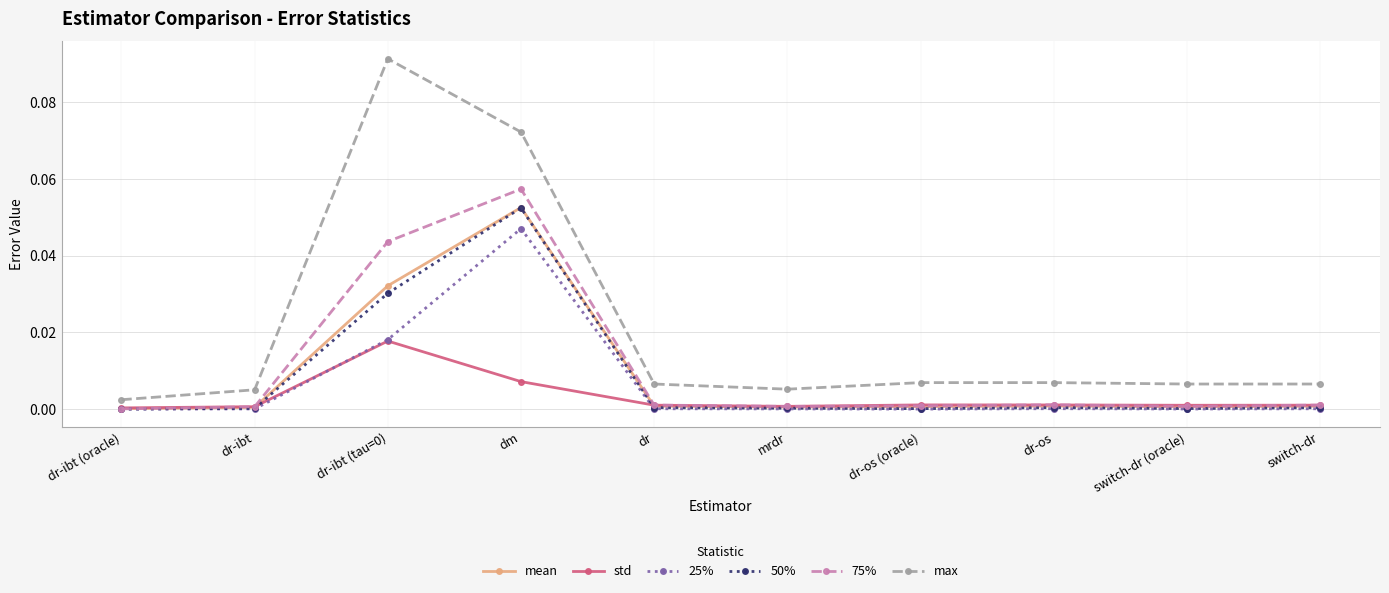

The value of 50% at dr-os (oracle) is 0.0. True or false?

True